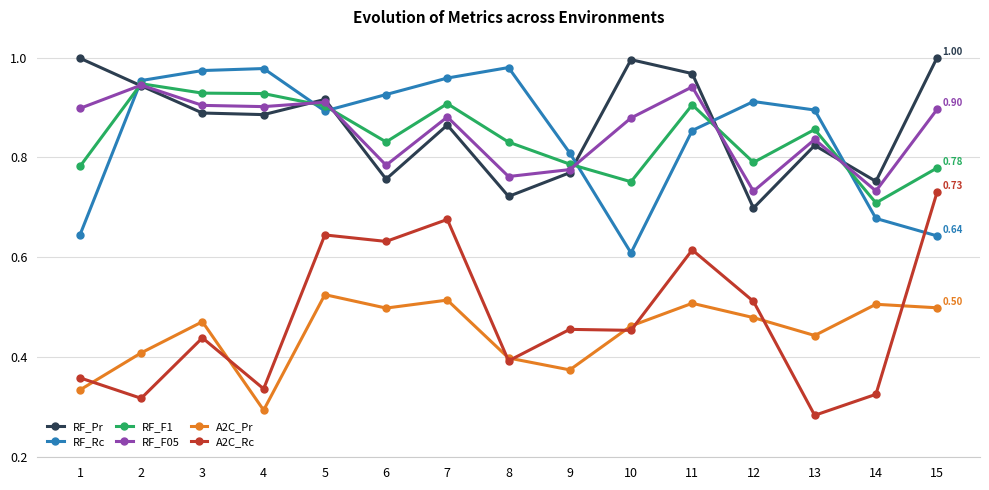

True or false: RF_F1 and A2C_Rc intersect in this chart.

False